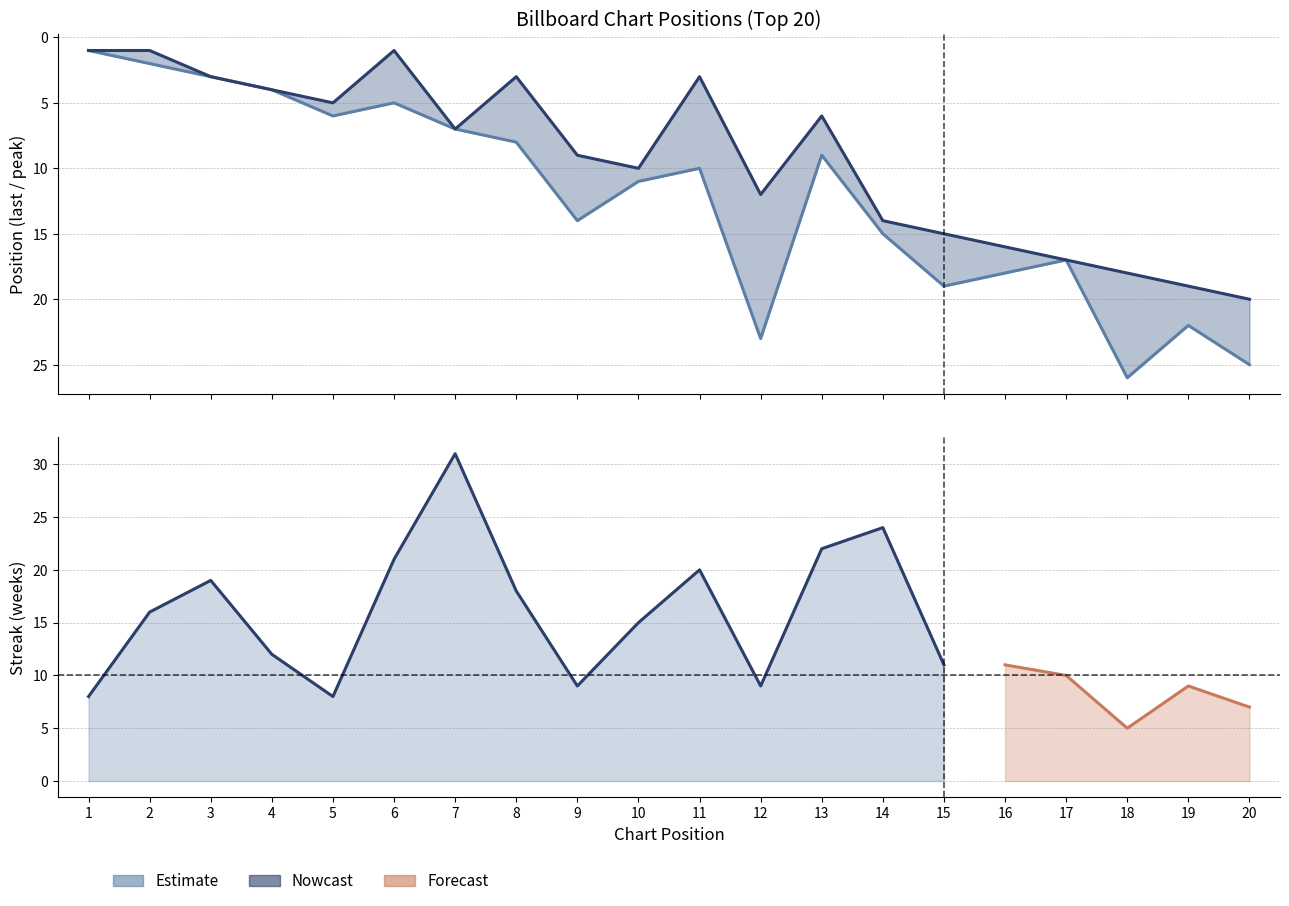

What is the smallest value displayed?

1